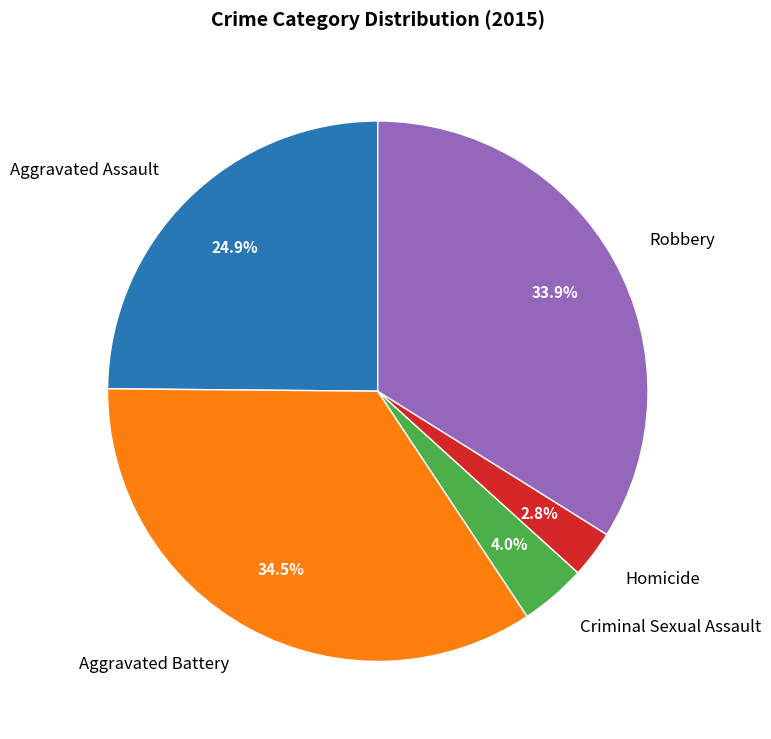

Which slice is the smallest?

Homicide